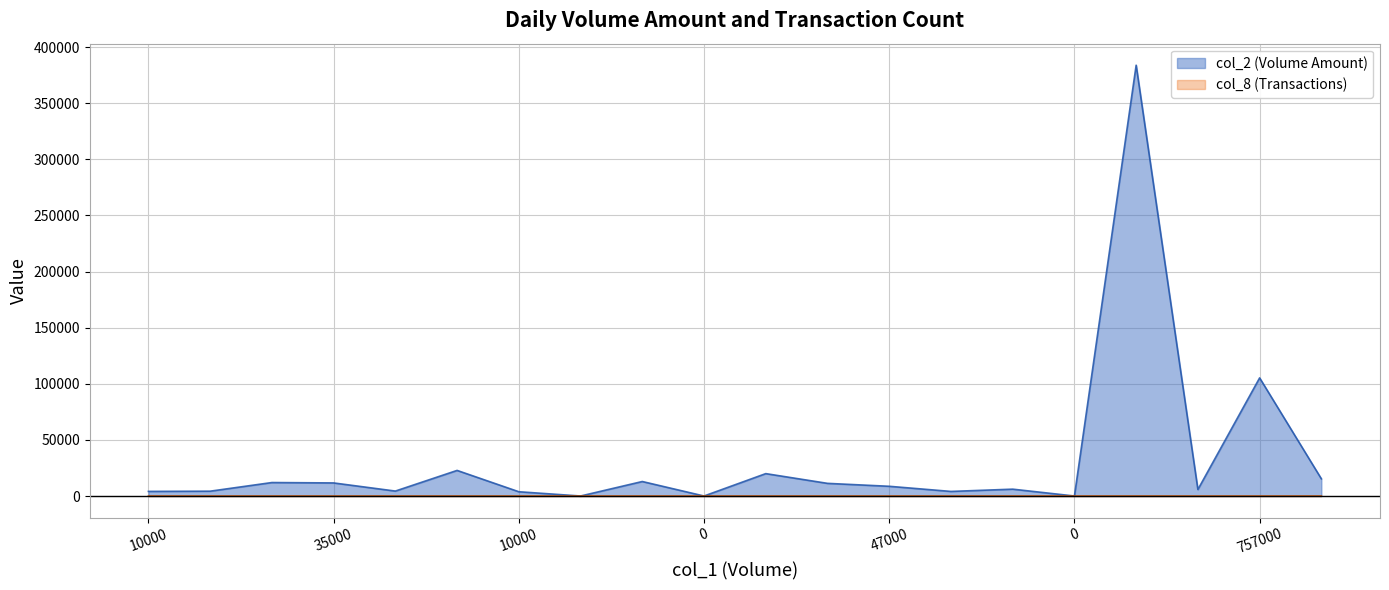

What are all the series names shown in the legend?

col_2 (Volume Amount) (line), col_8 (Transactions) (line)